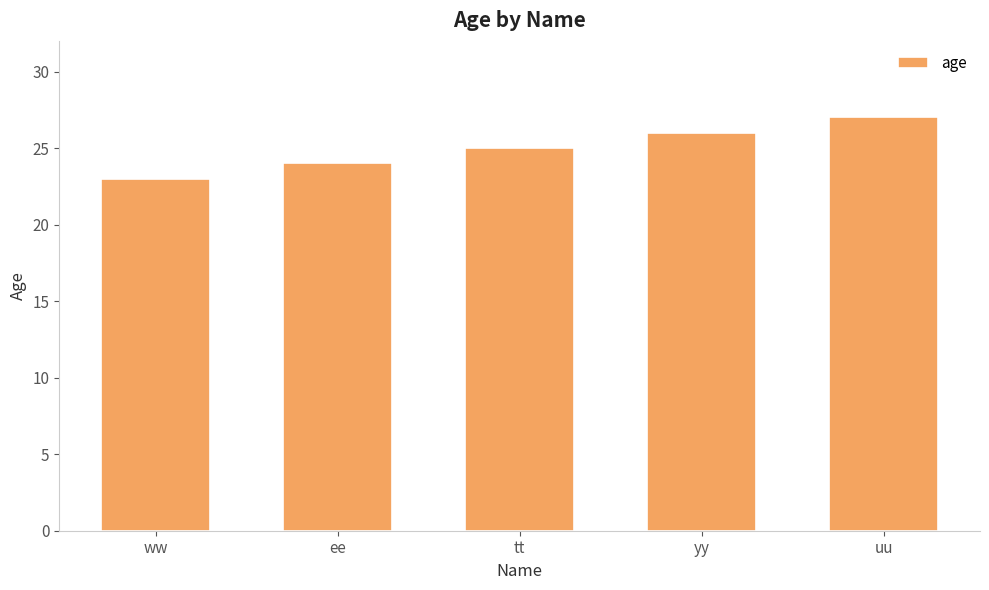

What is the label of the 3rd bar from the left?

tt